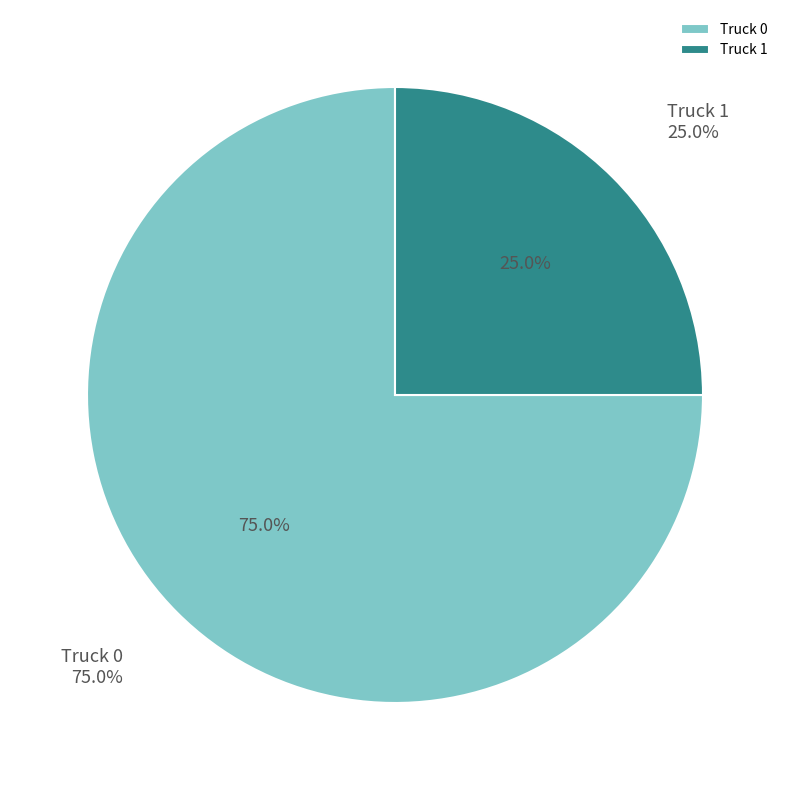

What is the largest slice in the pie chart?

Truck 0